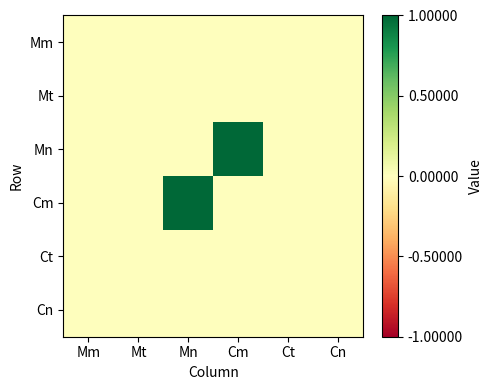

Reading right to left, what are all the values shown in this chart?

Mm: Cn=0	Ct=0	Cm=0	Mn=0	Mt=0	Mm=0
Mt: Cn=0	Ct=0	Cm=0	Mn=0	Mt=0	Mm=0
Mn: Cn=0	Ct=0	Cm=1	Mn=0	Mt=0	Mm=0
Cm: Cn=0	Ct=0	Cm=0	Mn=1	Mt=0	Mm=0
Ct: Cn=0	Ct=0	Cm=0	Mn=0	Mt=0	Mm=0
Cn: Cn=0	Ct=0	Cm=0	Mn=0	Mt=0	Mm=0